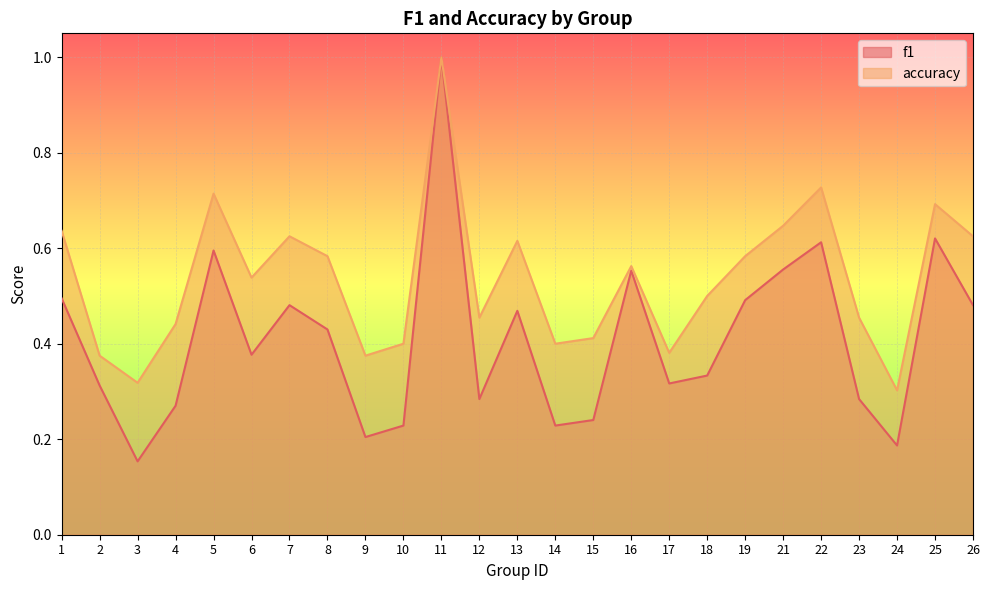

Reading right to left, extract all data points from this chart.

f1: 26=0.5	25=0.6	24=0.2	23=0.3	22=0.6	21=0.6	19=0.5	18=0.3	17=0.3	16=0.6	15=0.2	14=0.2	13=0.5	12=0.3	11=1.0	10=0.2	9=0.2	8=0.4	7=0.5	6=0.4	5=0.6	4=0.3	3=0.2	2=0.3	1=0.5
accuracy: 26=0.6	25=0.7	24=0.3	23=0.5	22=0.7	21=0.6	19=0.6	18=0.5	17=0.4	16=0.6	15=0.4	14=0.4	13=0.6	12=0.5	11=1.0	10=0.4	9=0.4	8=0.6	7=0.6	6=0.5	5=0.7	4=0.4	3=0.3	2=0.4	1=0.6